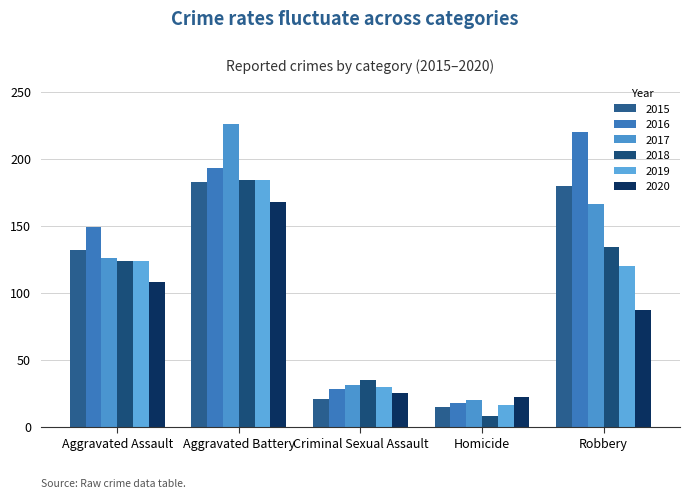

What is the label of the 1st bar from the left?

Aggravated Assault